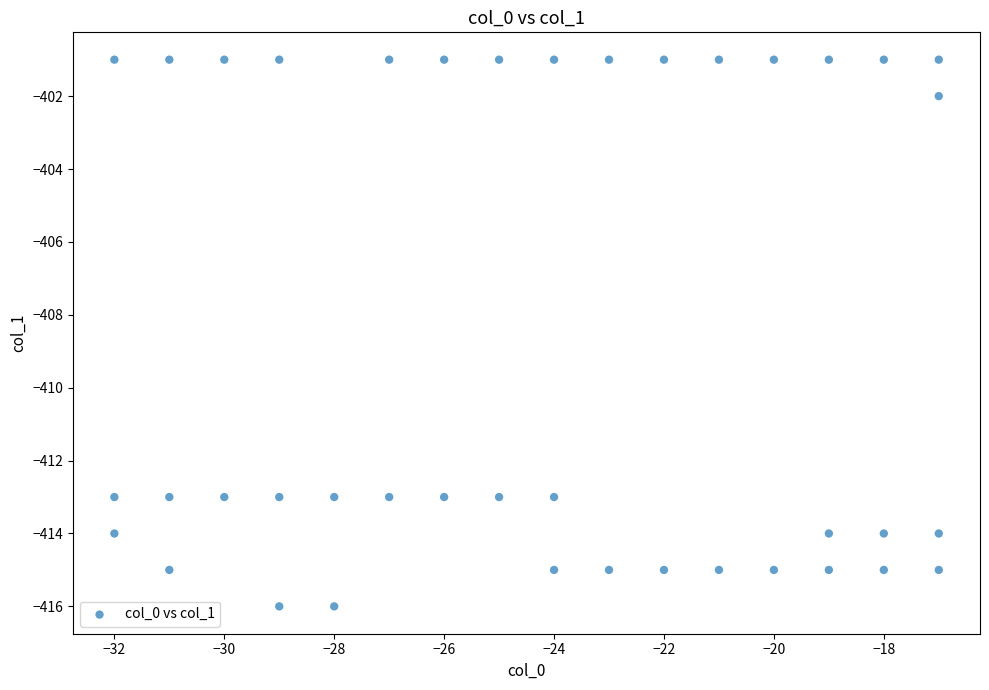

What is the range of Y values (max minus min)?

15